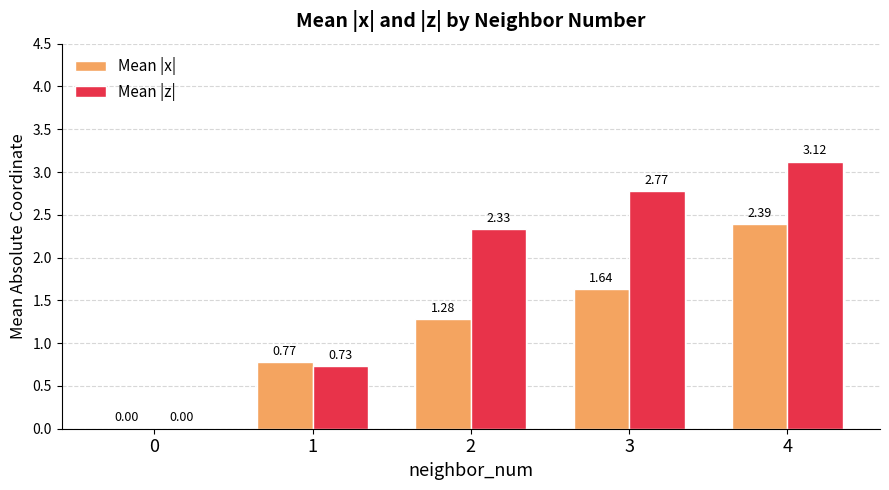

How many series are shown in this chart?

2